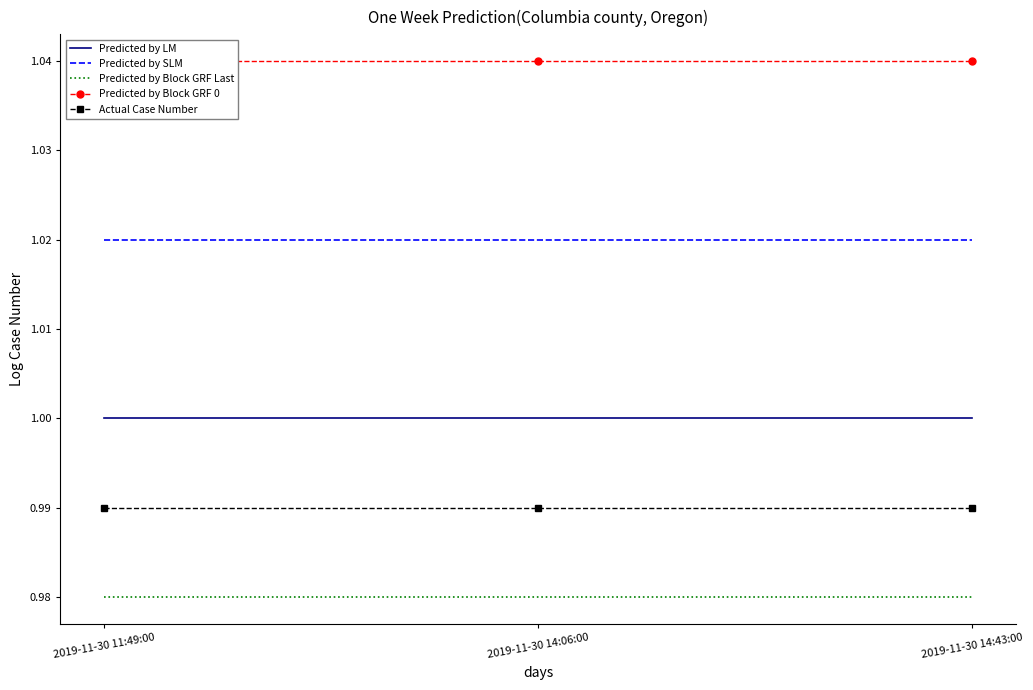

Is the value of Actual Case Number at 2019-11-30 14:06:00 greater than the value of Predicted by SLM at 2019-11-30 14:06:00?

No